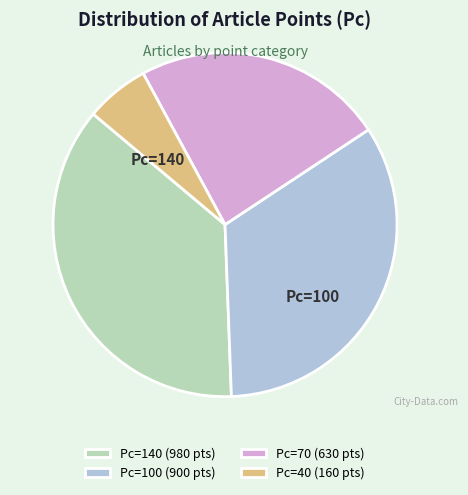

Rank the categories by value from highest to lowest.

Pc=140 (980 pts), Pc=100 (900 pts), Pc=70 (630 pts), Pc=40 (160 pts)